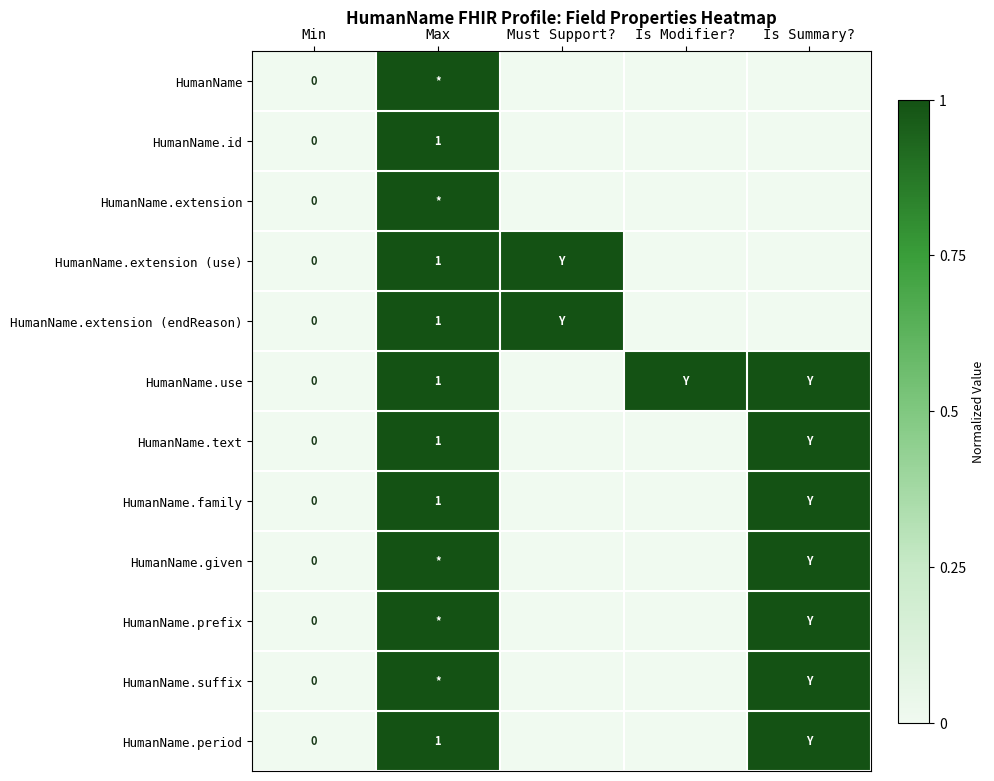

The value of HumanName.extension (use) at Max is 1. True or false?

True